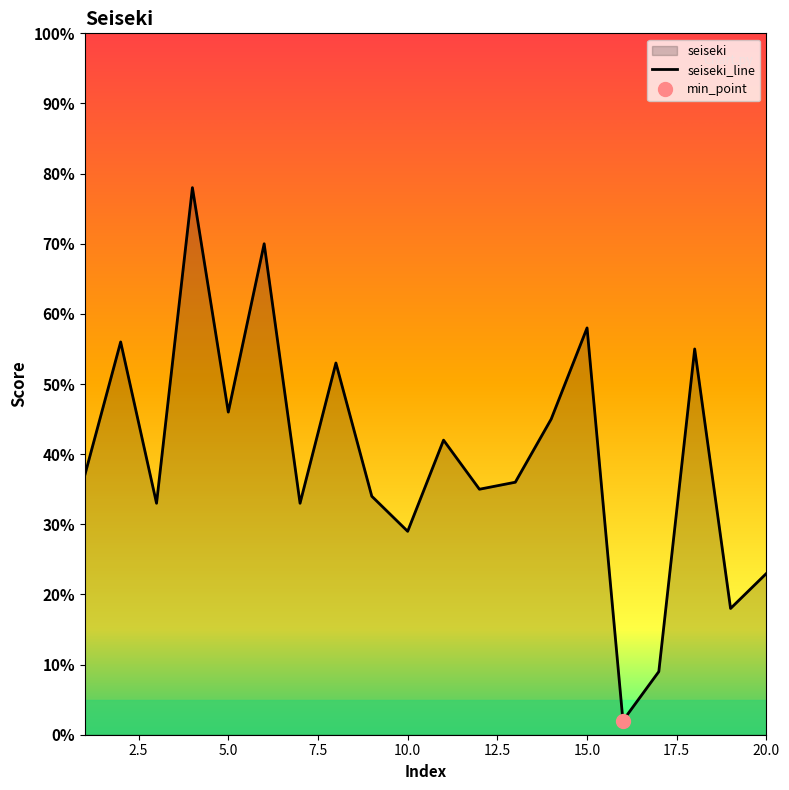

What is the difference between the values at 6 and 1?

33